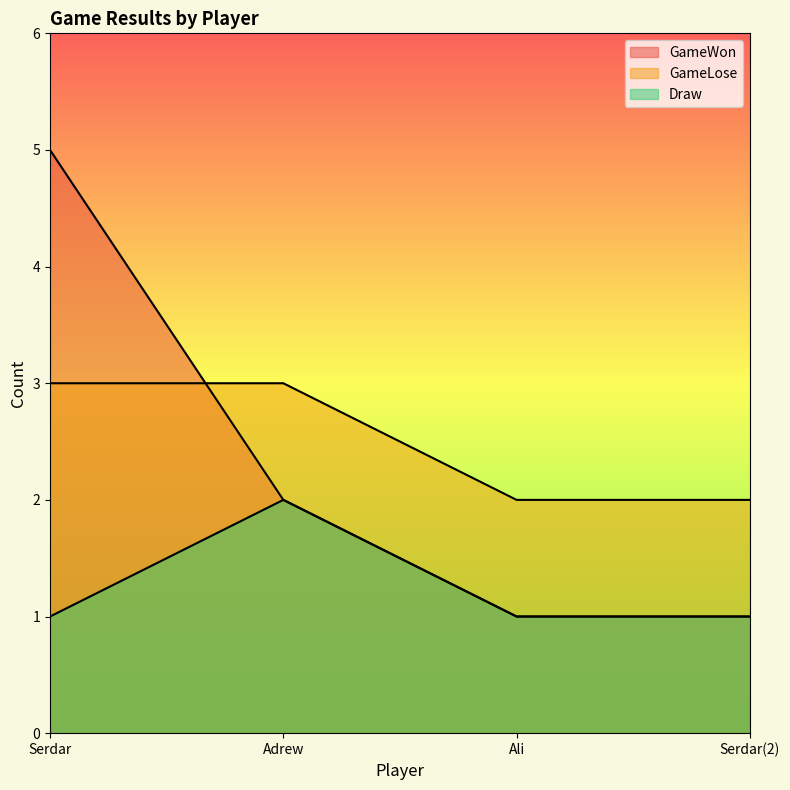

What is the difference between the maximum and second lowest values in the Draw series?

1